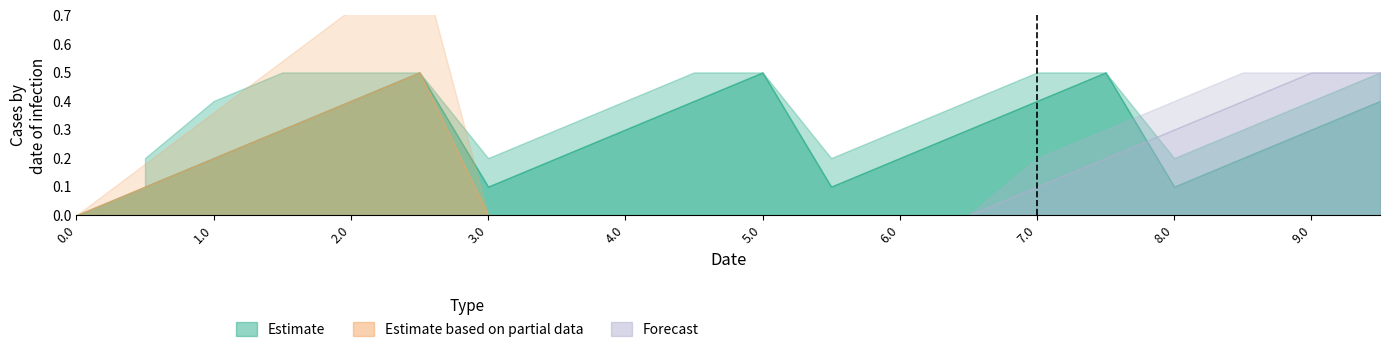

True or false: upper_estimate has more than 0 interior local peaks.

False